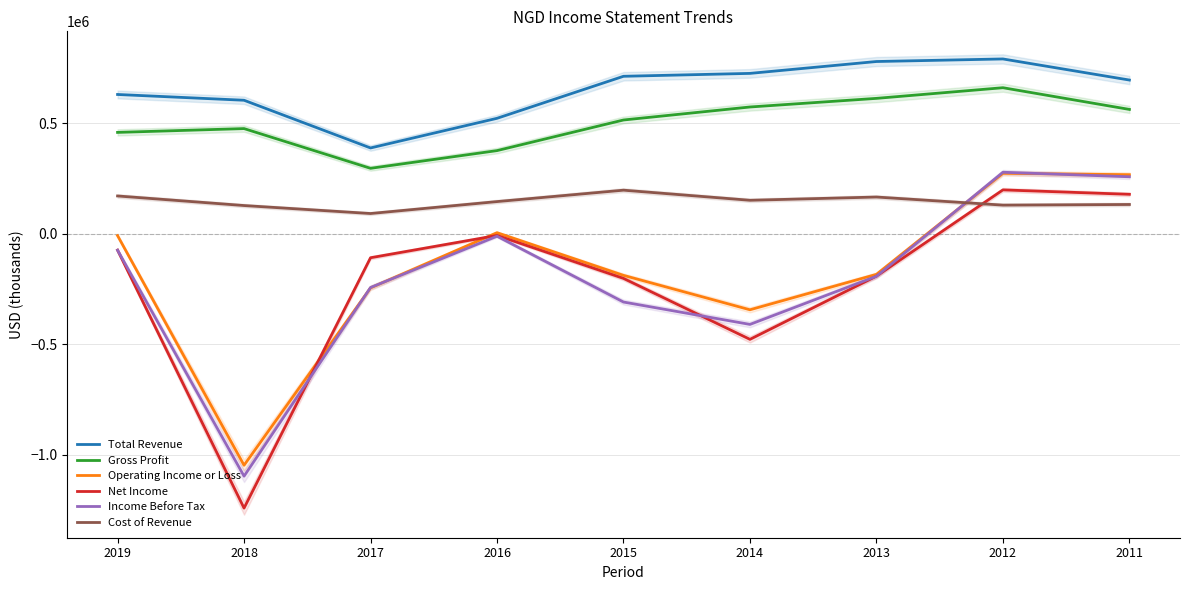

What is the sum of all Total Revenue values?

5852400